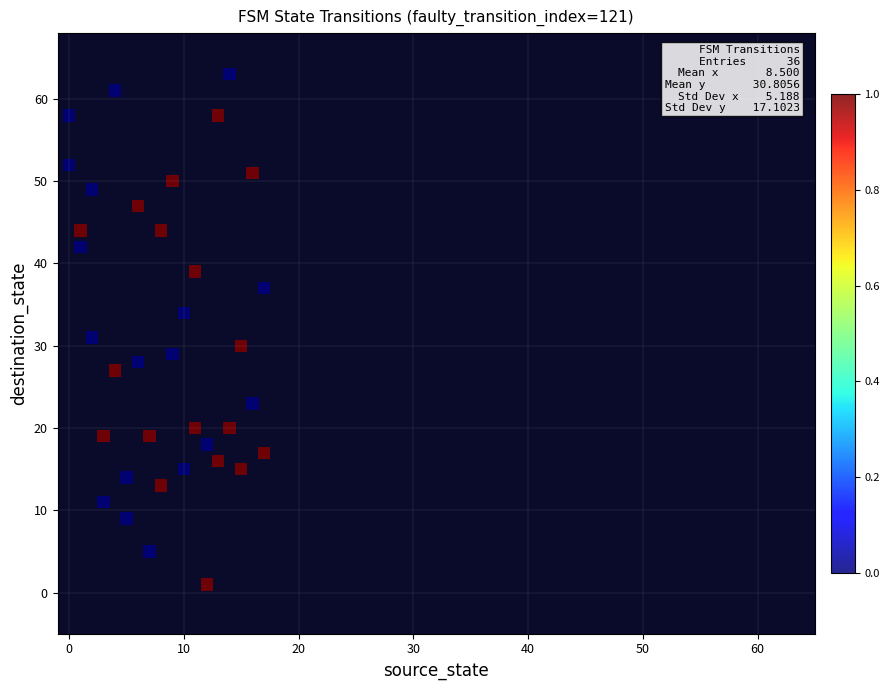

What Y value in the scatter plot is closest to 32?

31